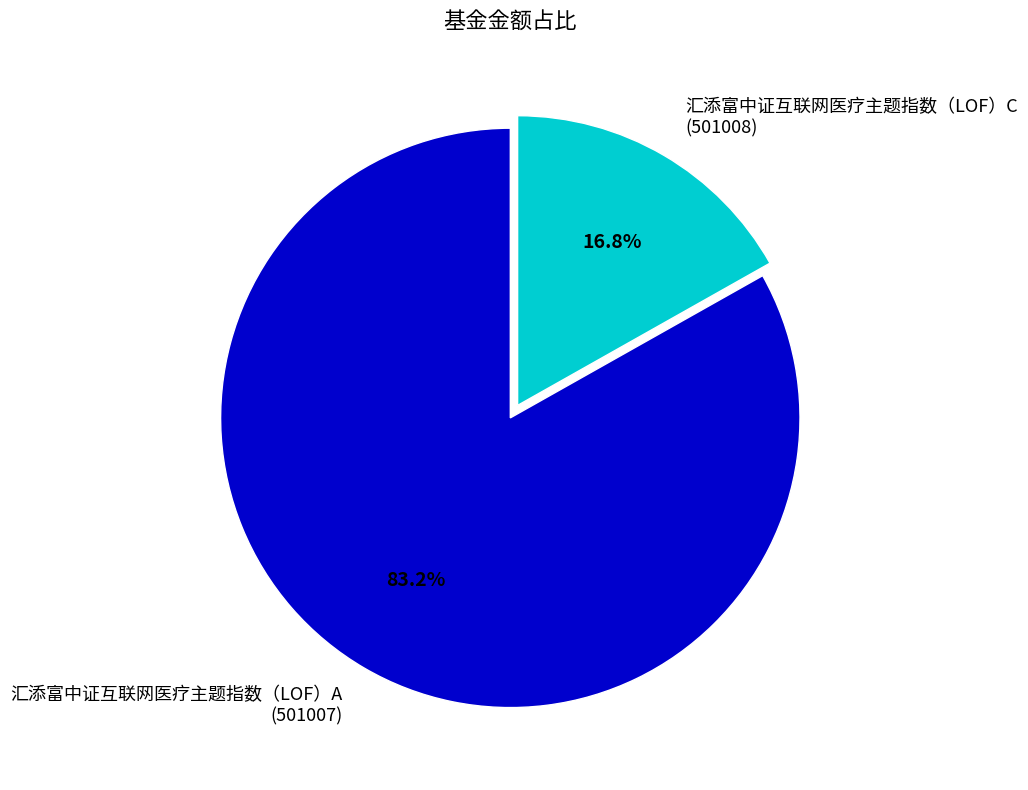

Rank the categories by value from highest to lowest.

汇添富中证互联网医疗主题指数（LOF）A (501007), 汇添富中证互联网医疗主题指数（LOF）C (501008)